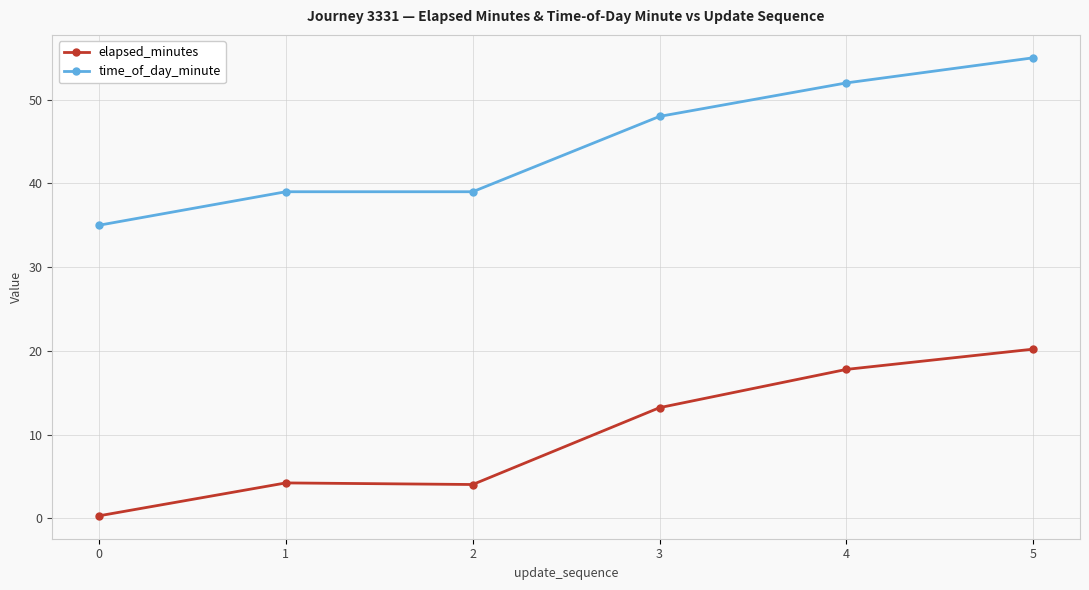

What are all the series names shown in the legend?

elapsed_minutes, time_of_day_minute